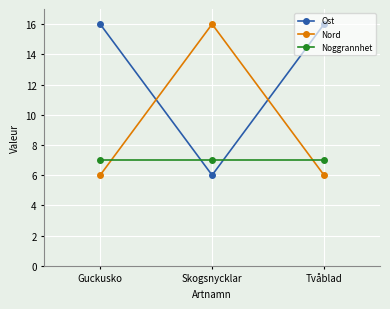

List the series in order of their overall mean, highest first.

Ost, Nord, Noggrannhet